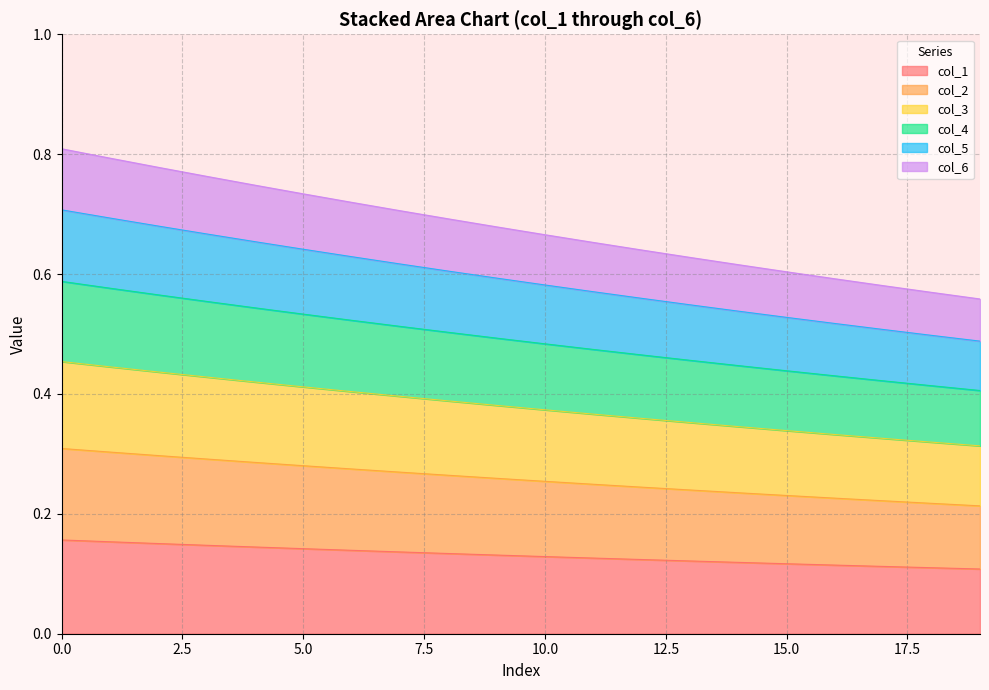

What is the average value of the col_1 series?

0.1